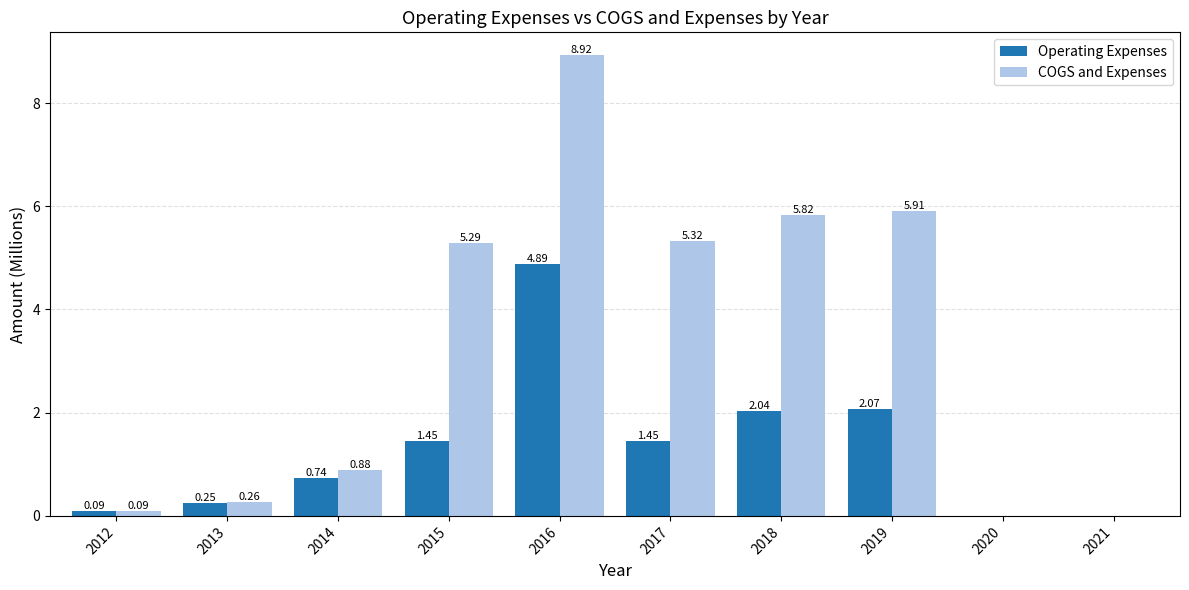

At which category is the sum across all series the highest?

2016